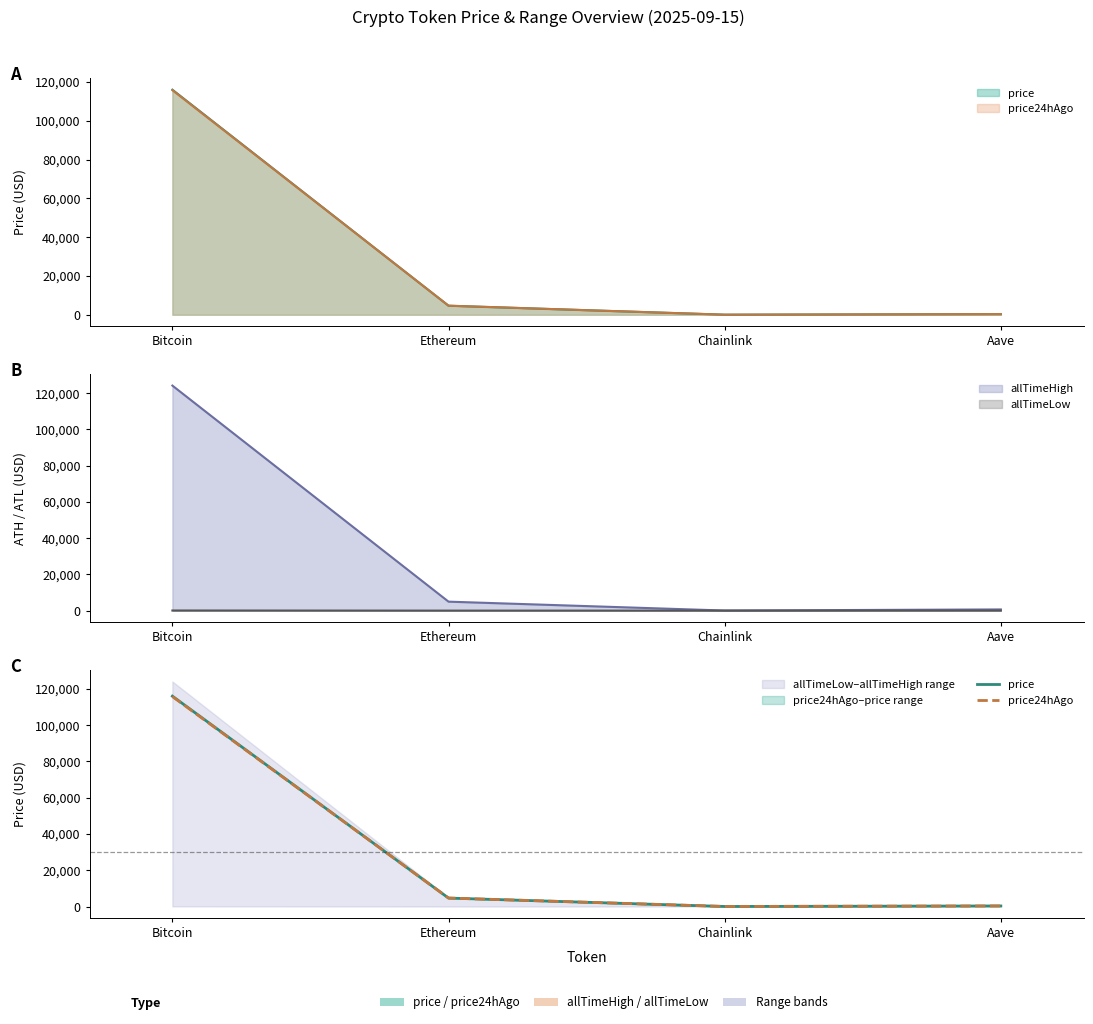

Where do price and price24hAgo first cross each other?

Bitcoin and Ethereum